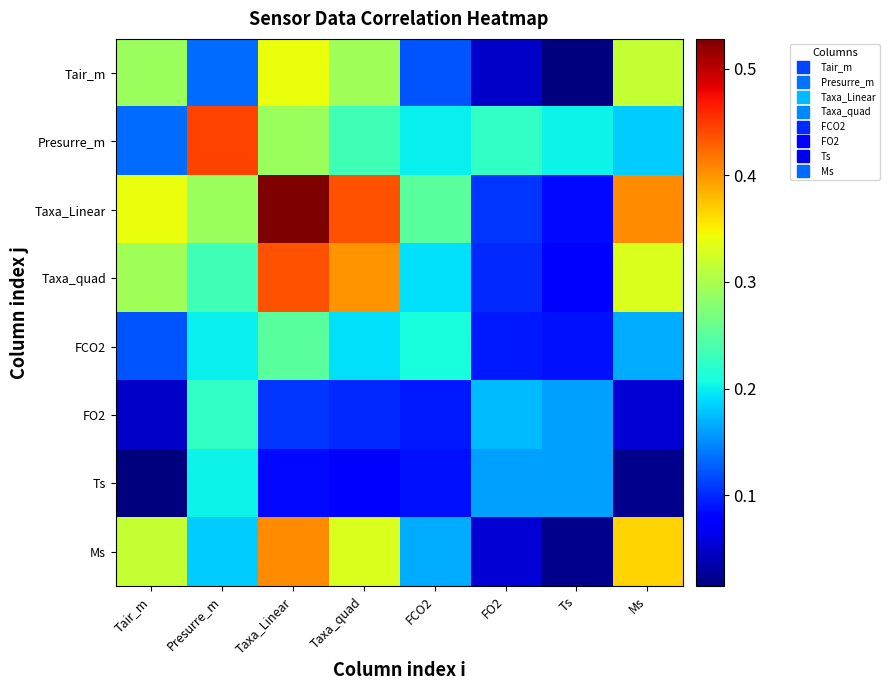

What is the total value across all series at Presurre_m?

1.9